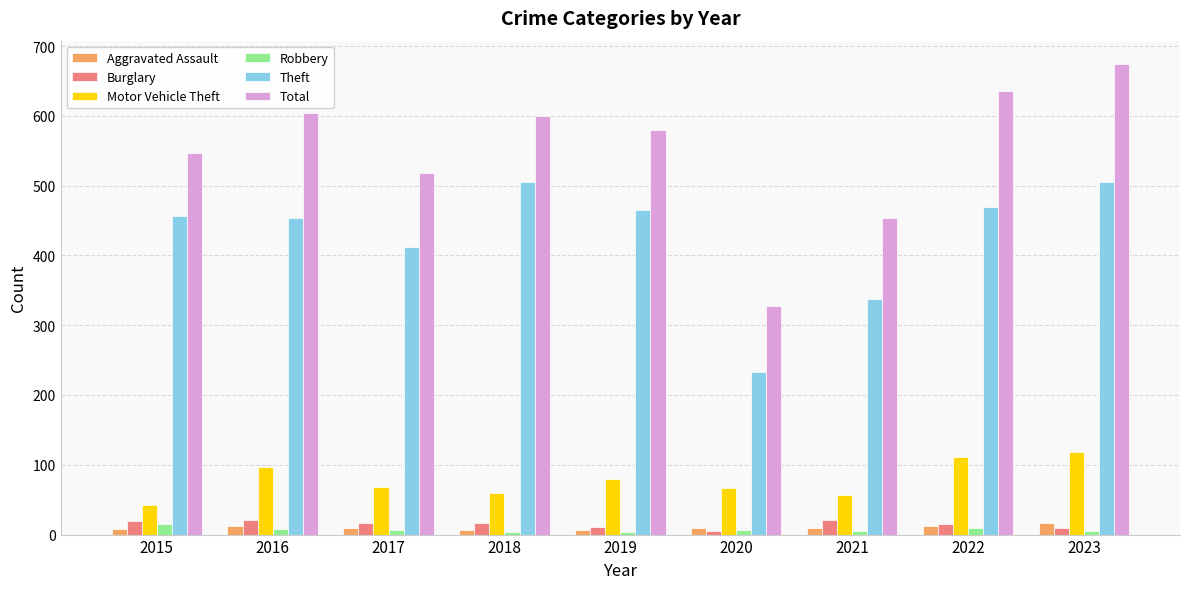

At which category does the chart reach its peak across all series?

2023